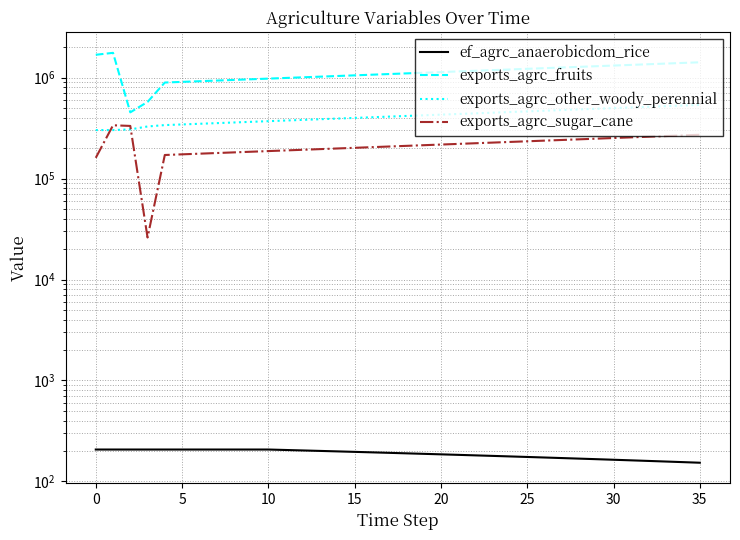

What is the label of the 31st point from the left?

30